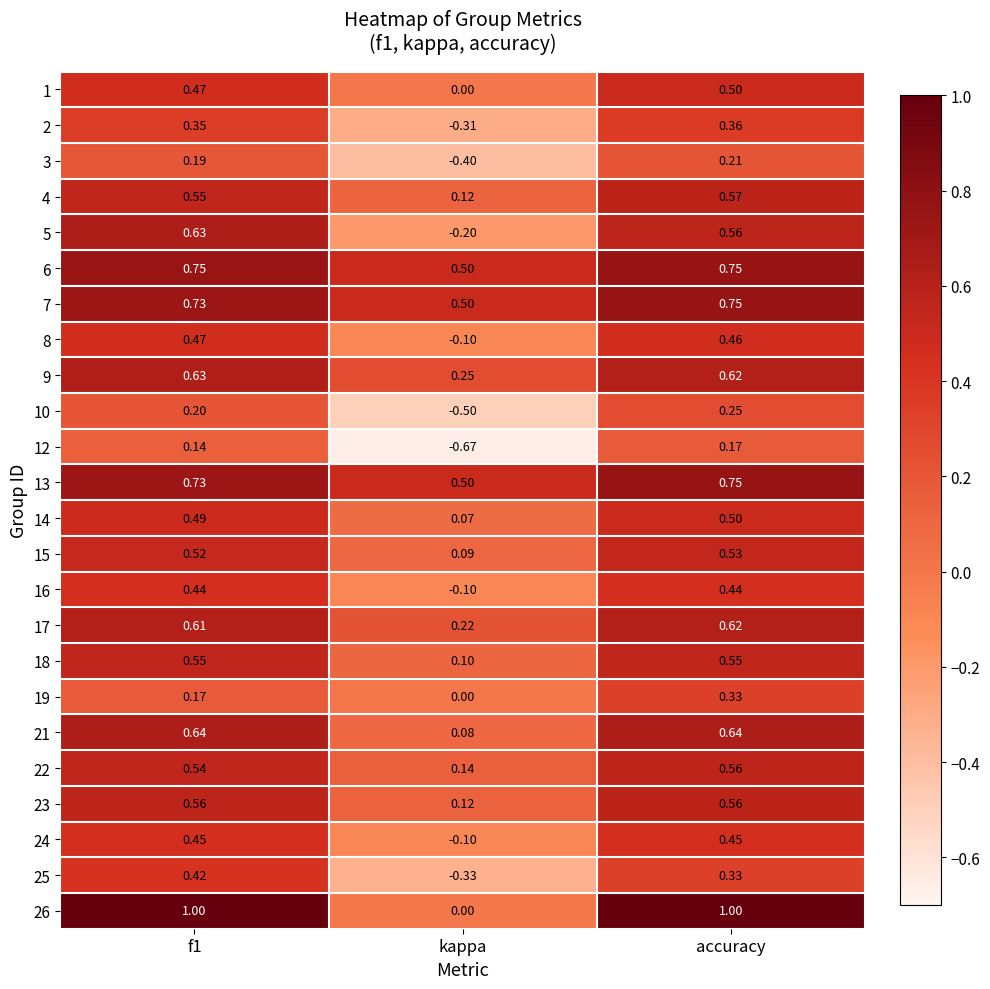

Which category has the highest value in the 2 series?

accuracy